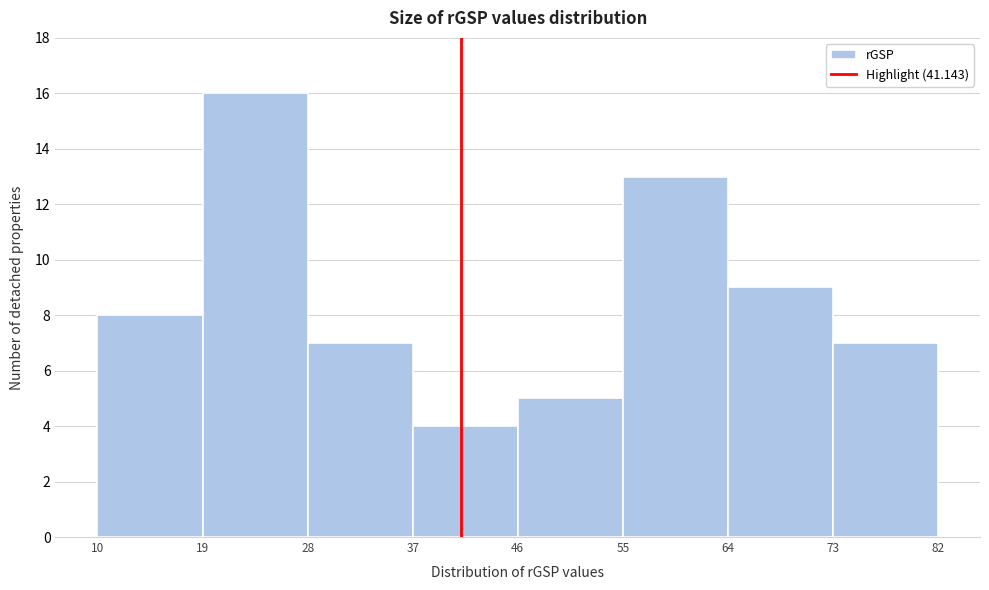

Reading left to right, transcribe this chart: for each bar, give the range it covers on the x-axis and its height. The values are not printed on the chart, so give them approximately, as read against the axis.

10 to 19: 8
19 to 28: 16
28 to 37: 7
37 to 46: 4
46 to 55: 5
55 to 64: 13
64 to 73: 9
73 to 82: 7